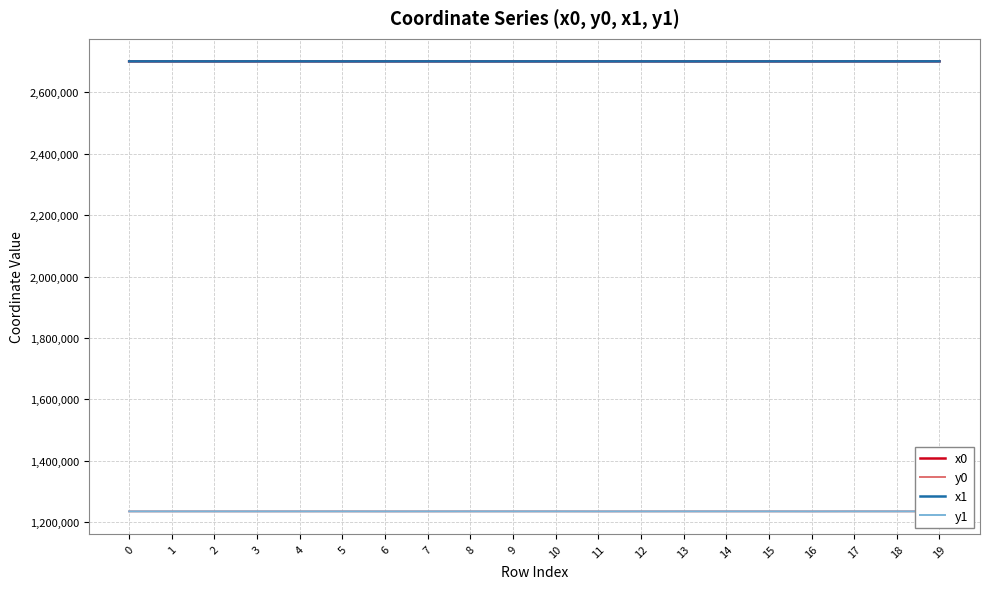

True or false: y1 has a value of 1234482.0 at 17.

True